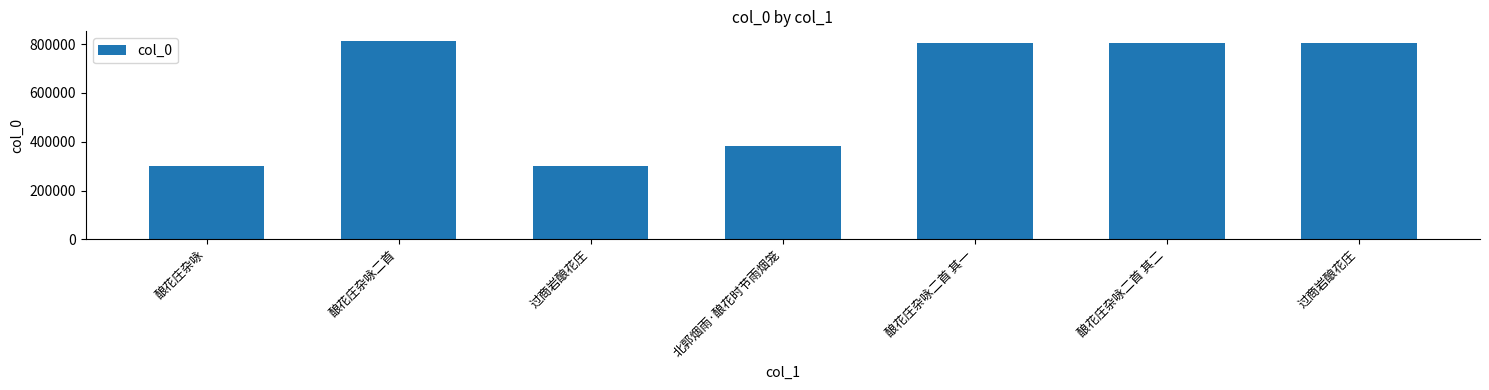

What is the label of the 7th bar from the left?

过商岩酿花庄